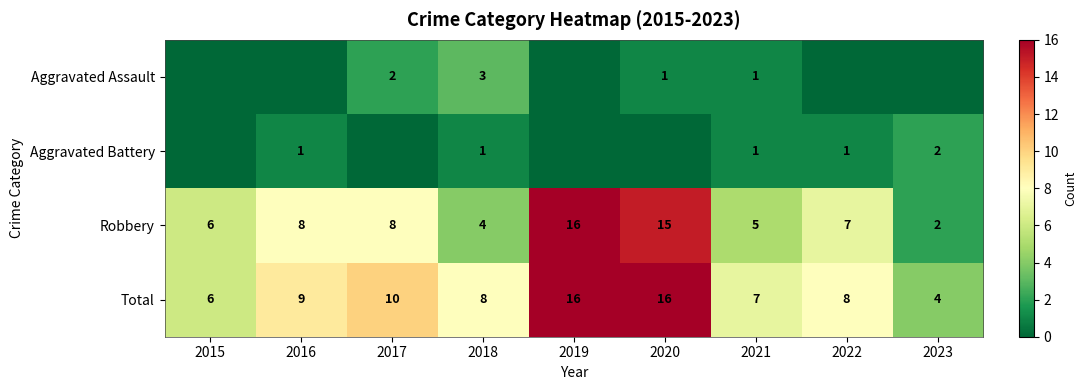

At which label does Robbery reach its minimum?

2023